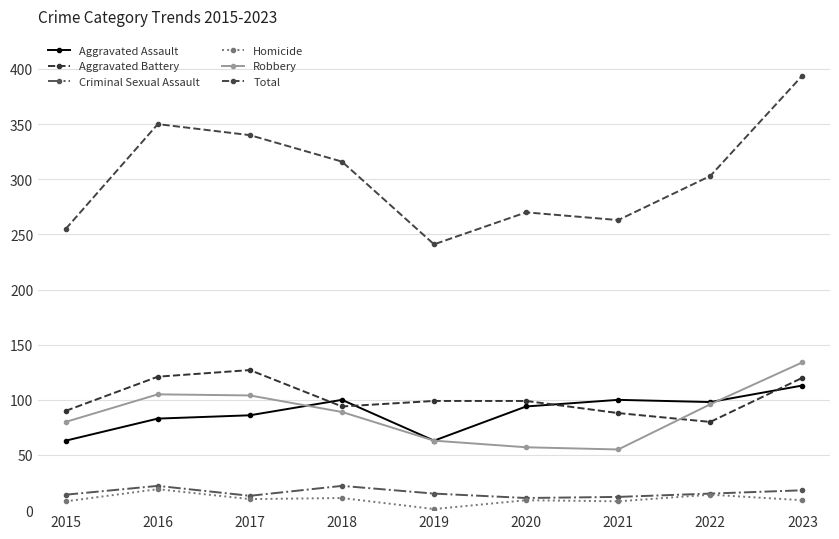

What is the greatest value displayed?

394